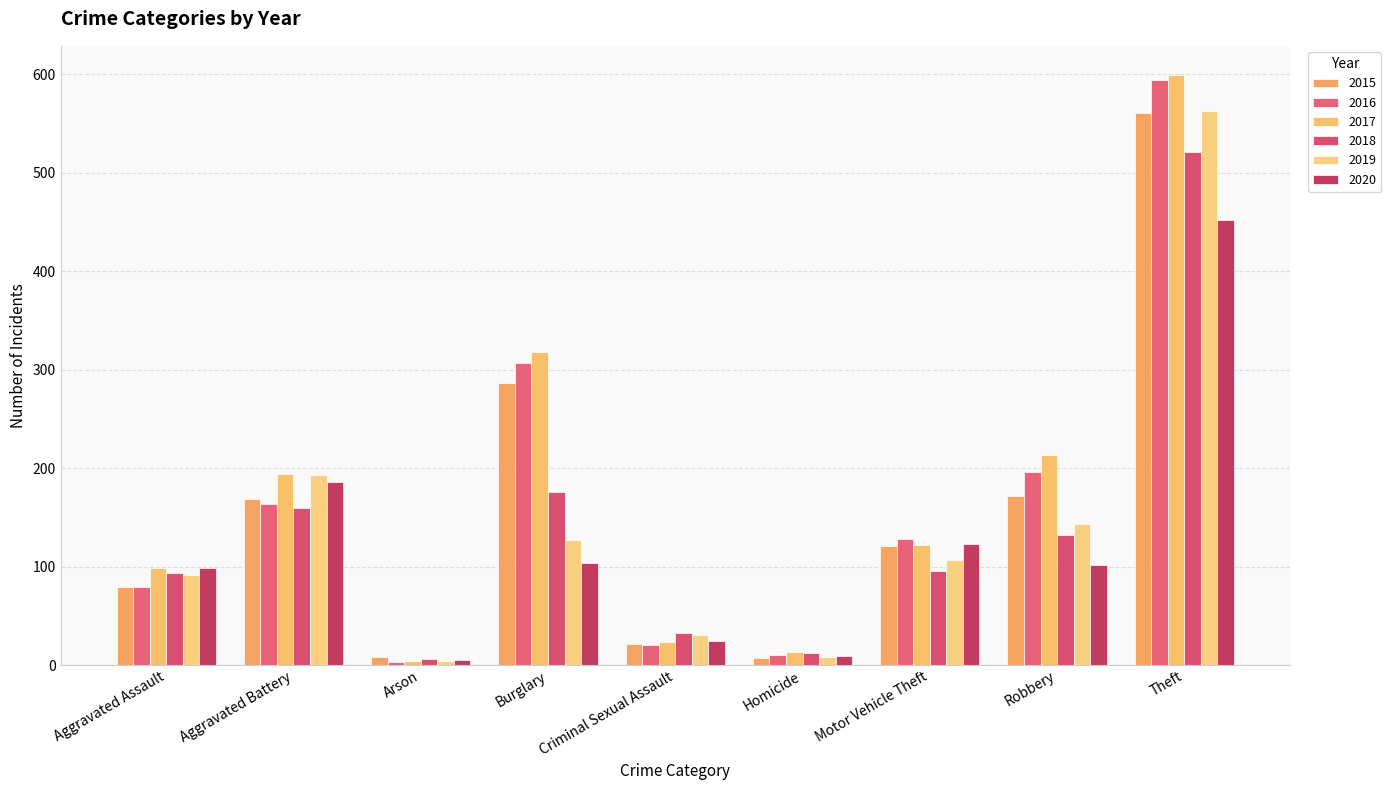

Count the number of data series in this chart.

6